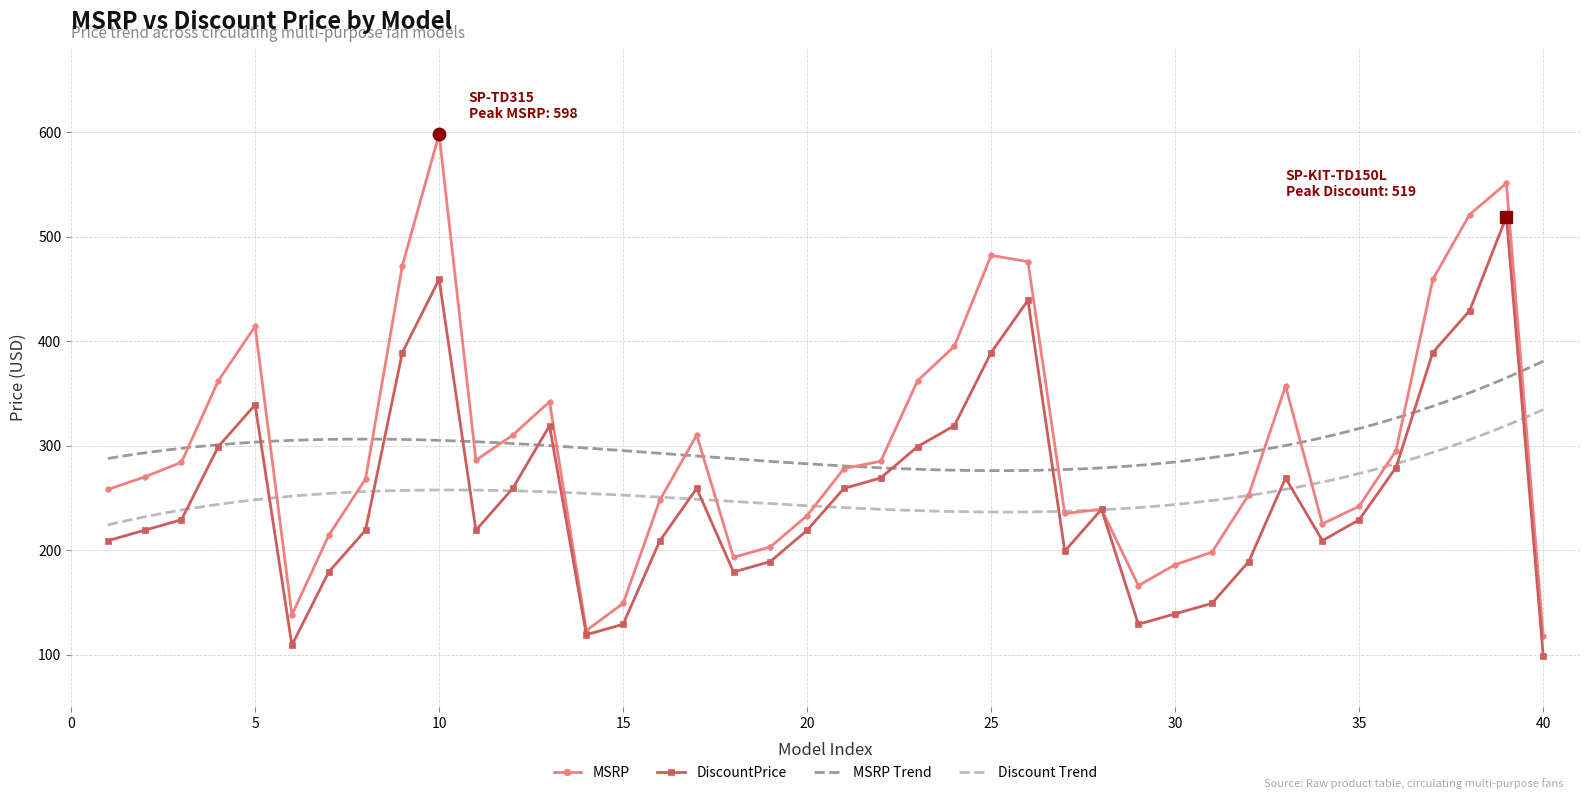

True or false: MSRP has a value of 32 at 15.

False